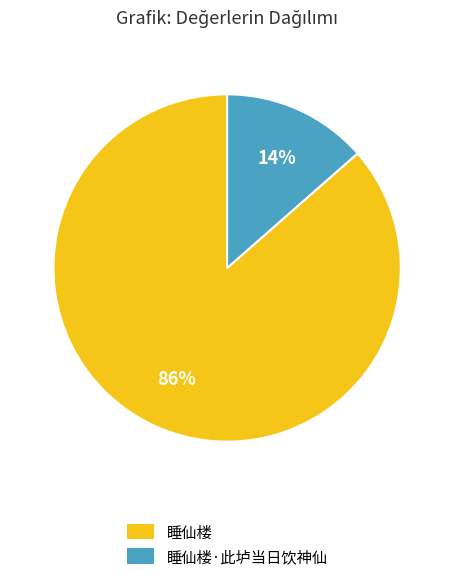

Which has a higher value, 睡仙楼 or 睡仙楼·此垆当日饮神仙?

睡仙楼